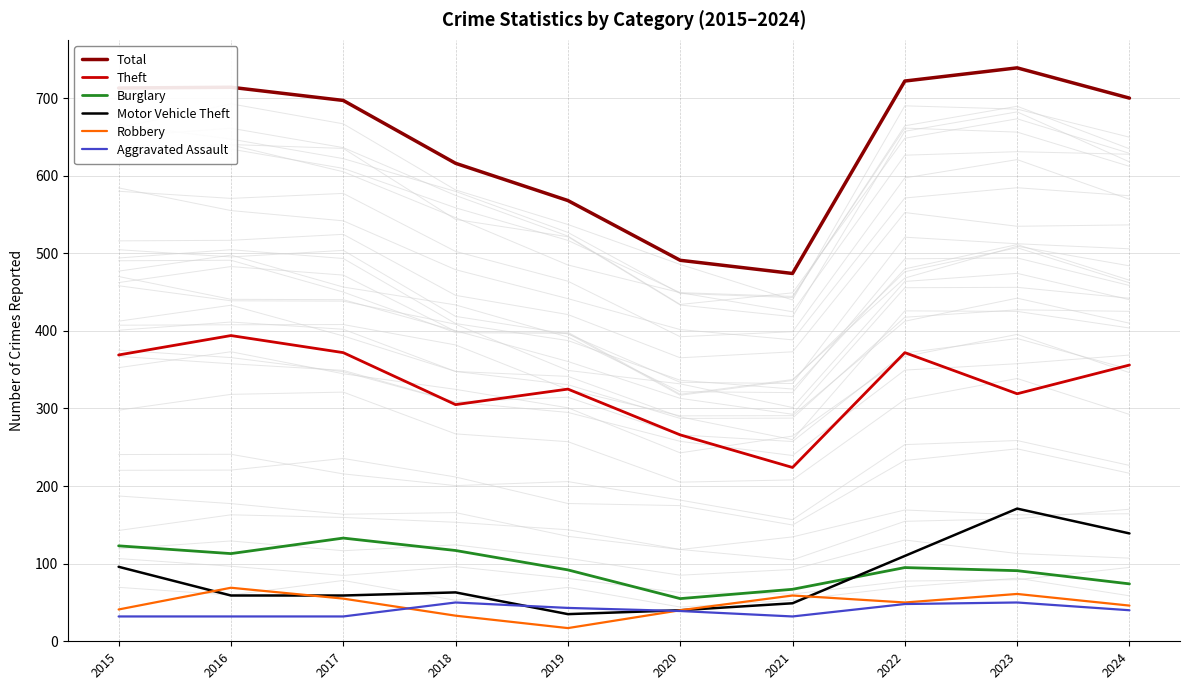

Where is the first local maximum for Burglary?

2017